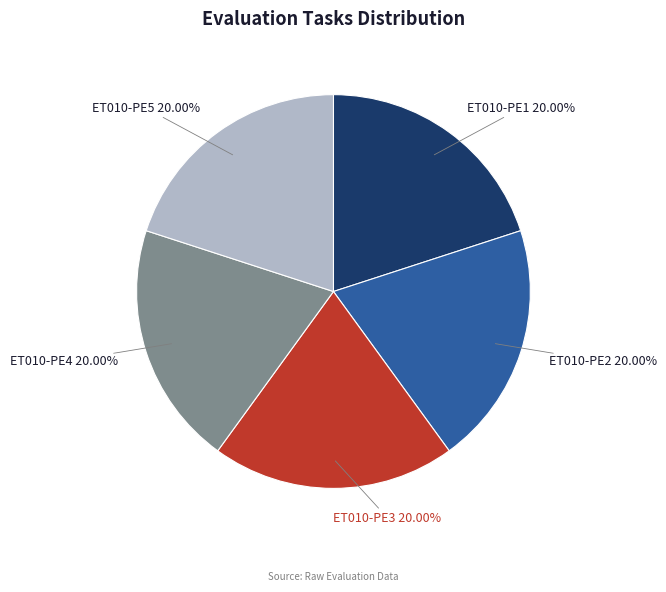

Does any single category account for the majority?

No